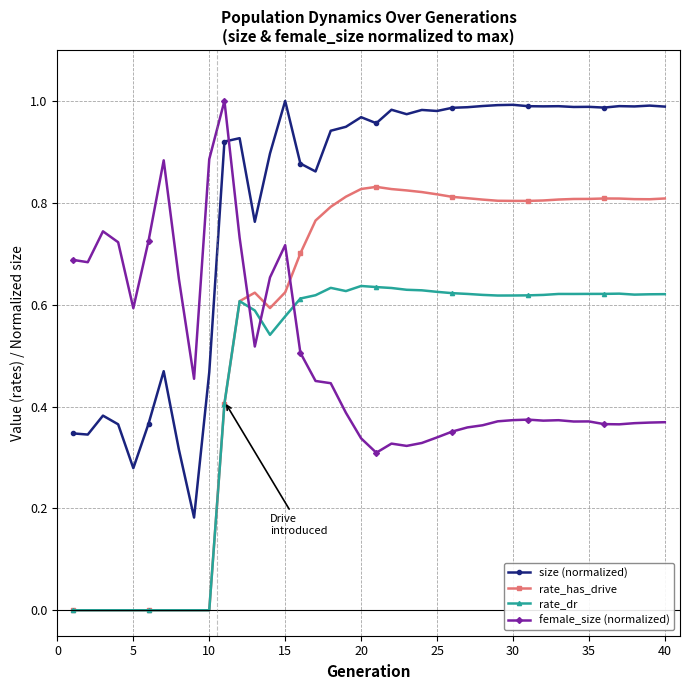

True or false: rate_has_drive and size (normalized) cross at least once.

False